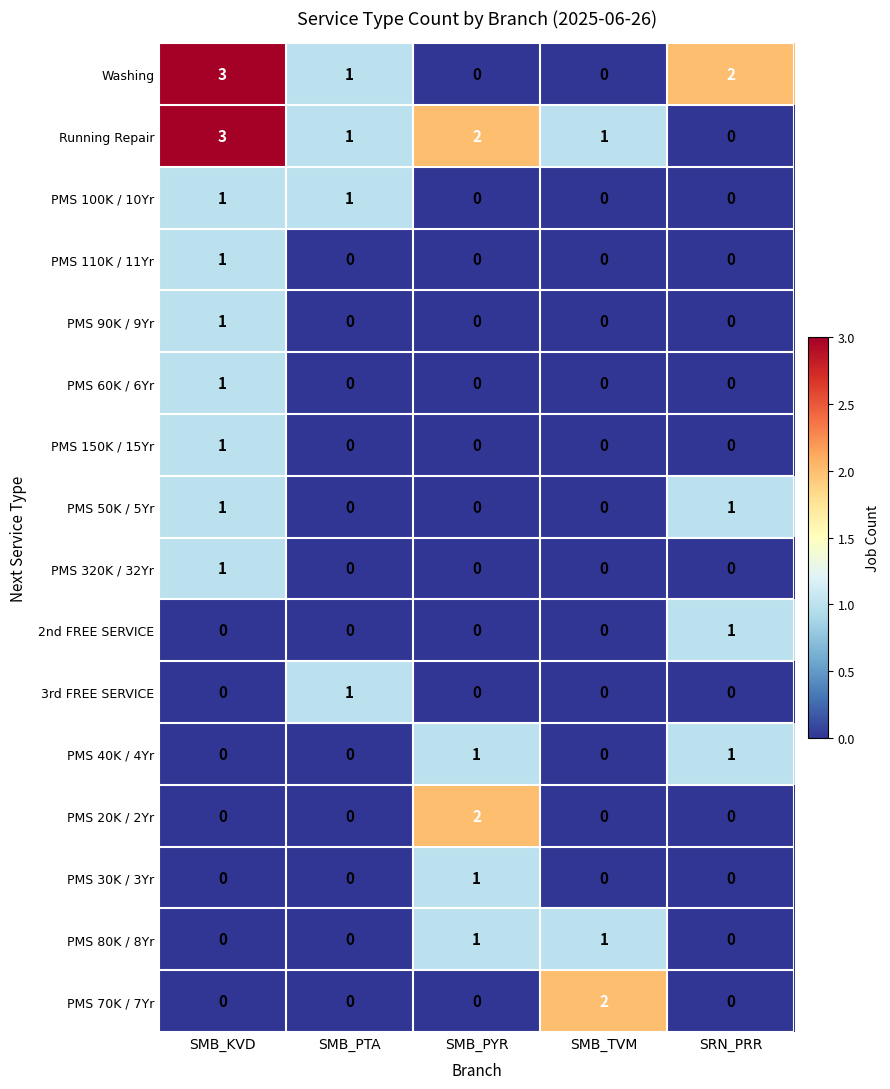

Which category has the highest value in the PMS 110K / 11Yr series?

SMB_KVD